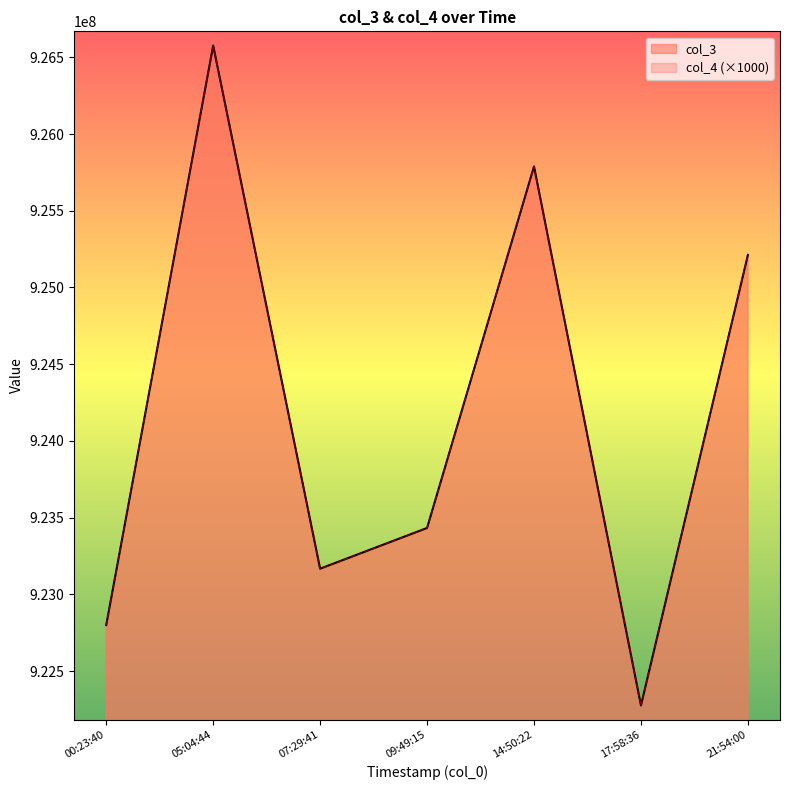

What is the difference between the second highest and minimum values in the col_4 series?

3512000